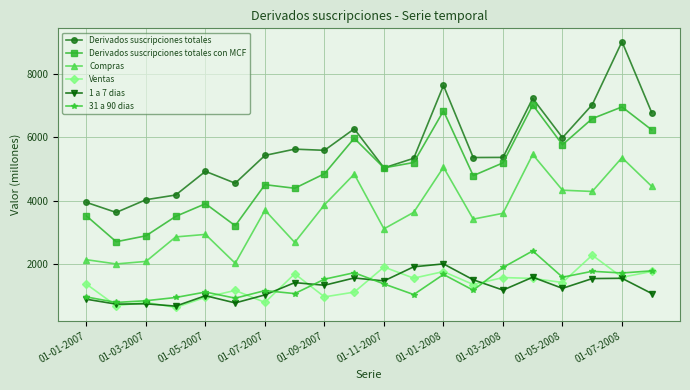

Which series has the largest total across all categories?

Derivados suscripciones totales